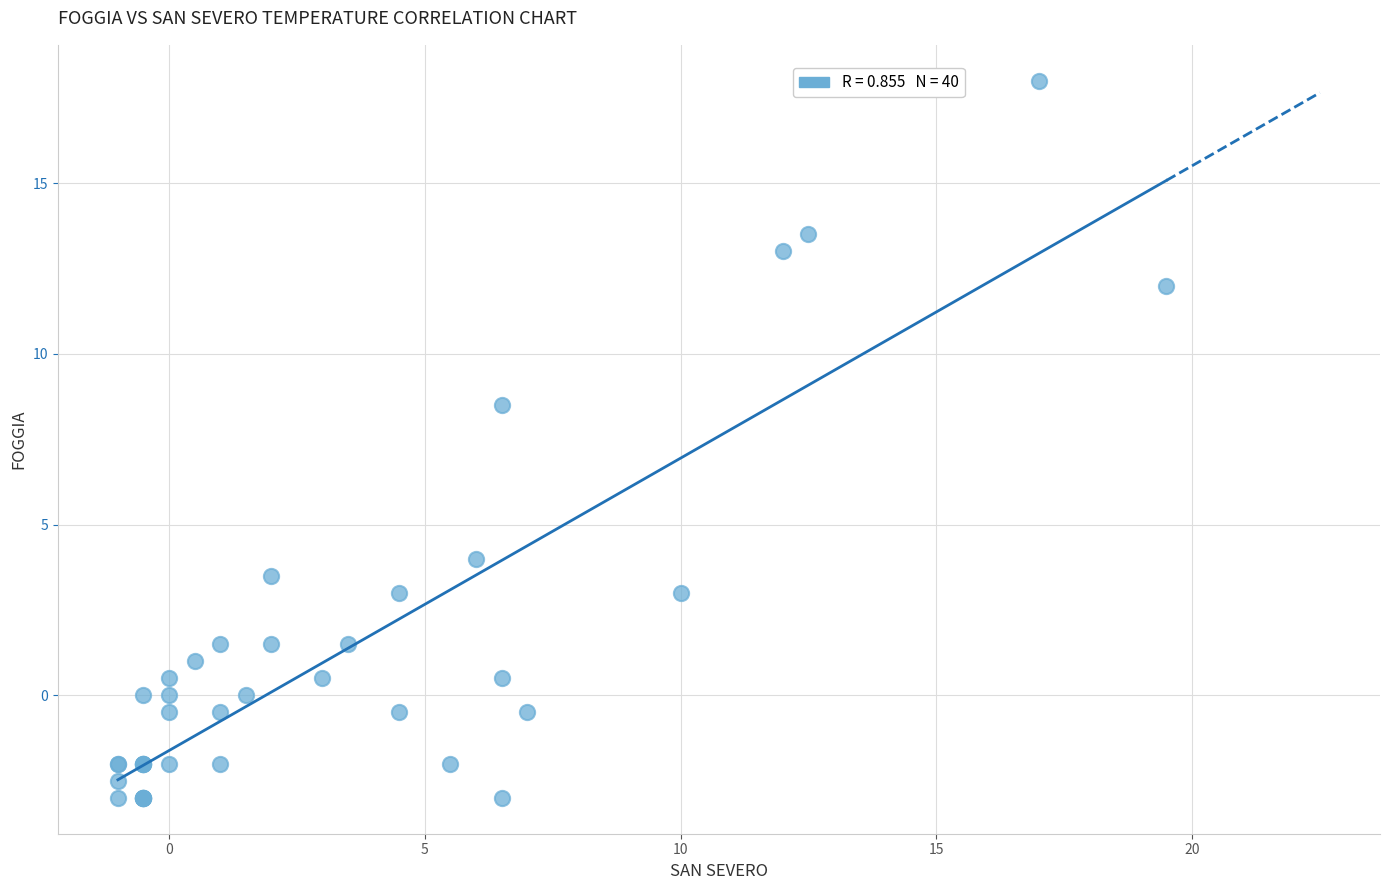

What Y value in the scatter plot is closest to 7?

8.5